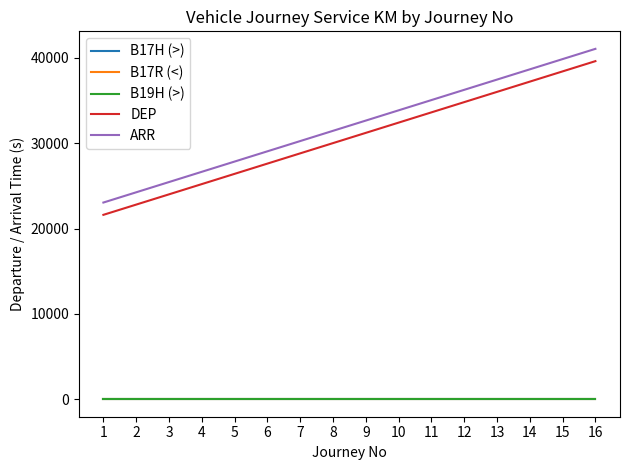

Where is B19H (>) nearest to the value 8?

1